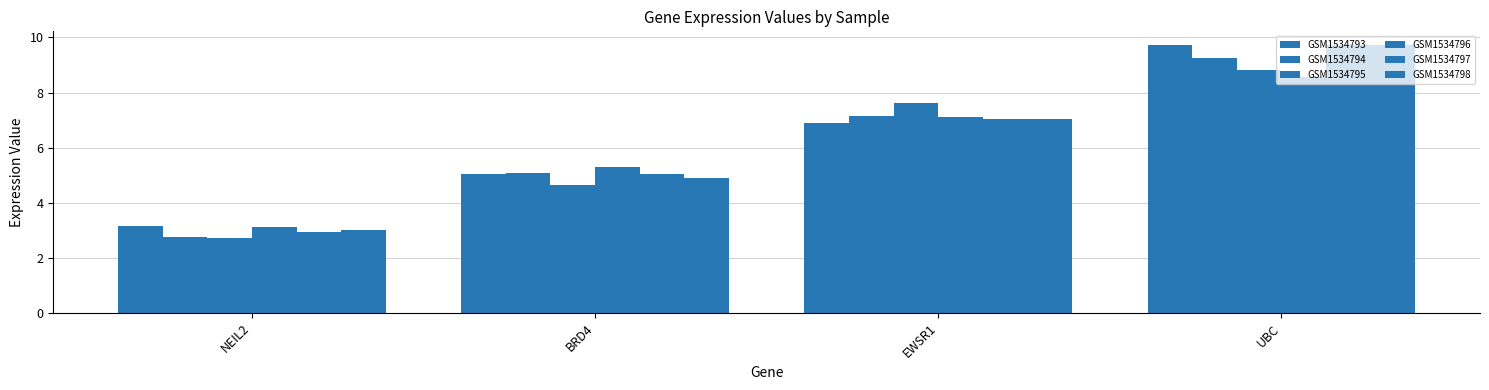

List the labels in order of GSM1534794 value, largest first.

UBC, EWSR1, BRD4, NEIL2